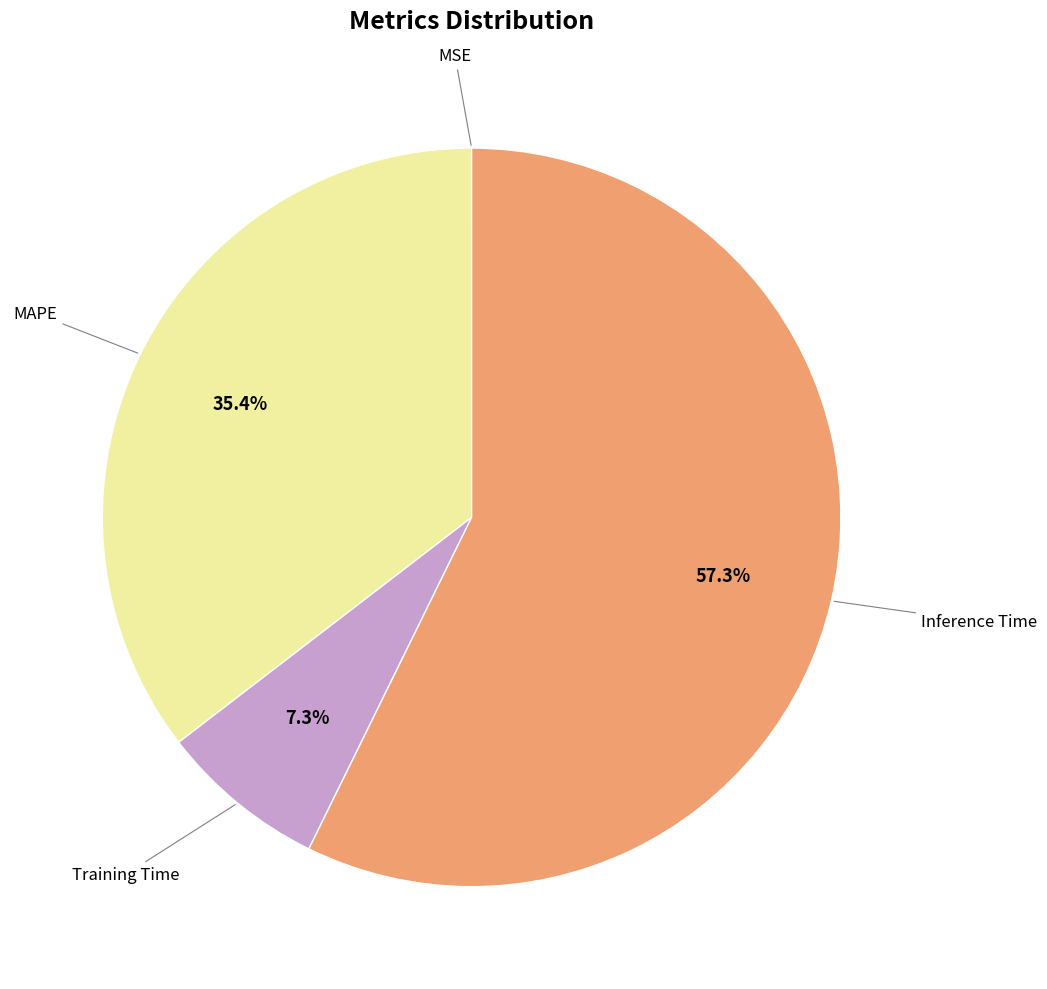

Is there any slice that represents more than half of the pie?

Yes